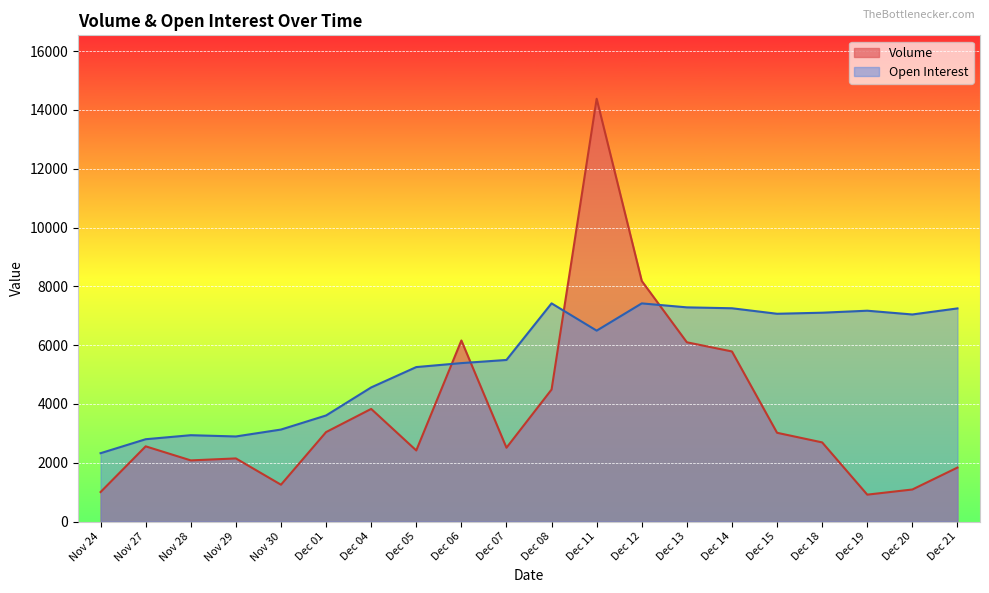

What are all the series names shown in the legend?

Volume, Open Interest